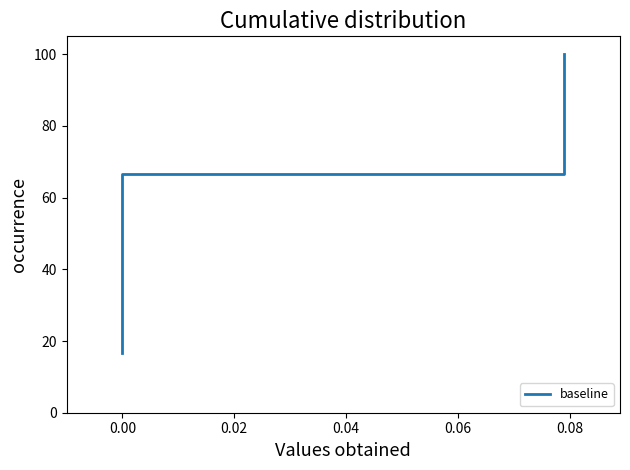

At which category does the chart reach its peak across all series?

0.08